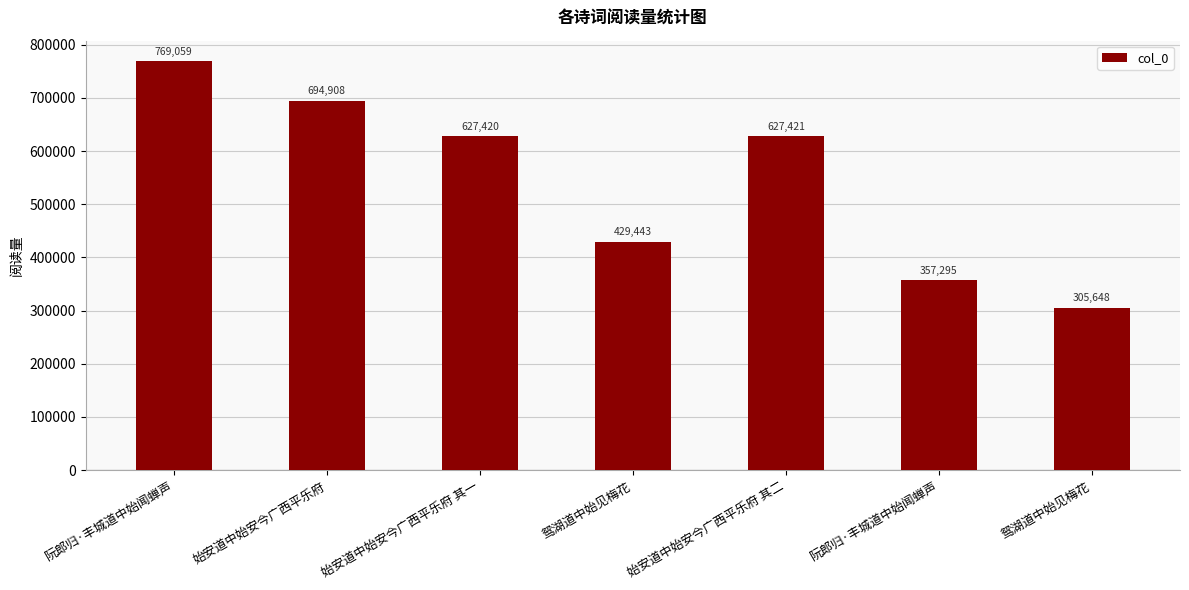

True or false: the data shows 1224618 at 阮郎归·丰城道中始闻蝉声.

False